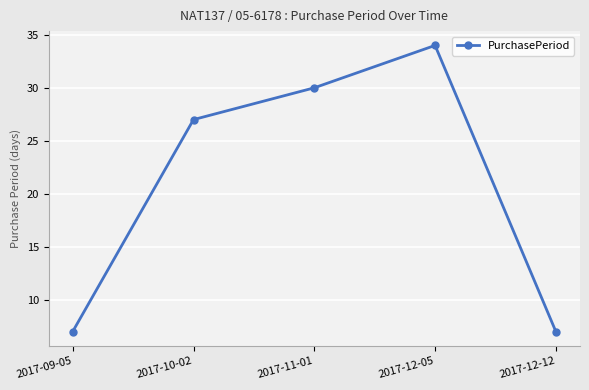

What is the minimum value shown in the chart?

7